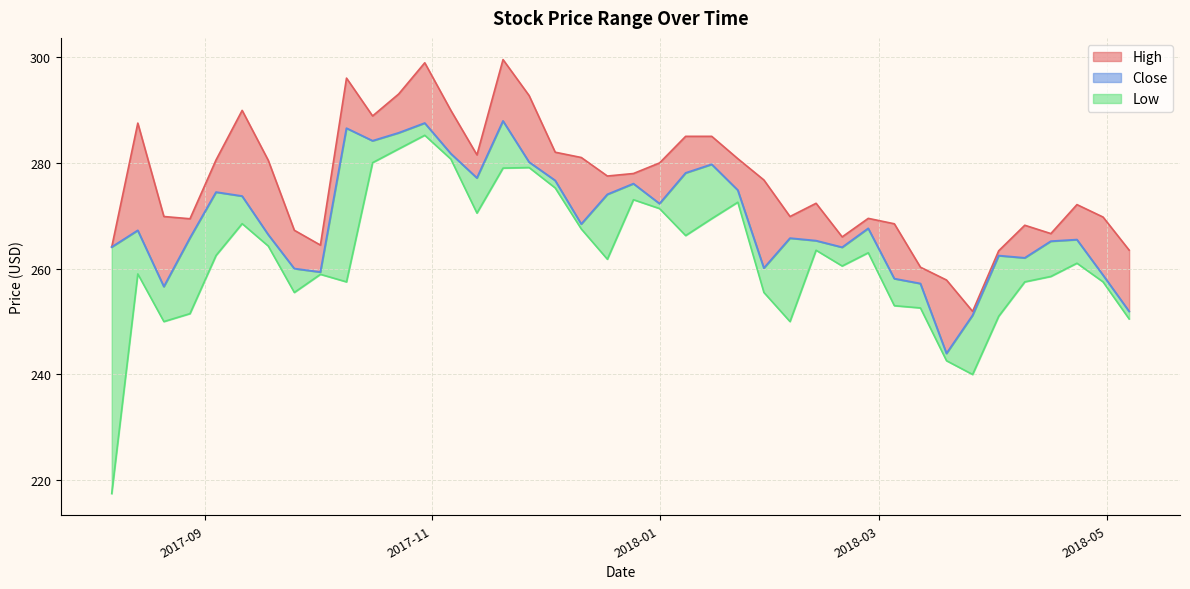

True or false: Low and High intersect in this chart.

False